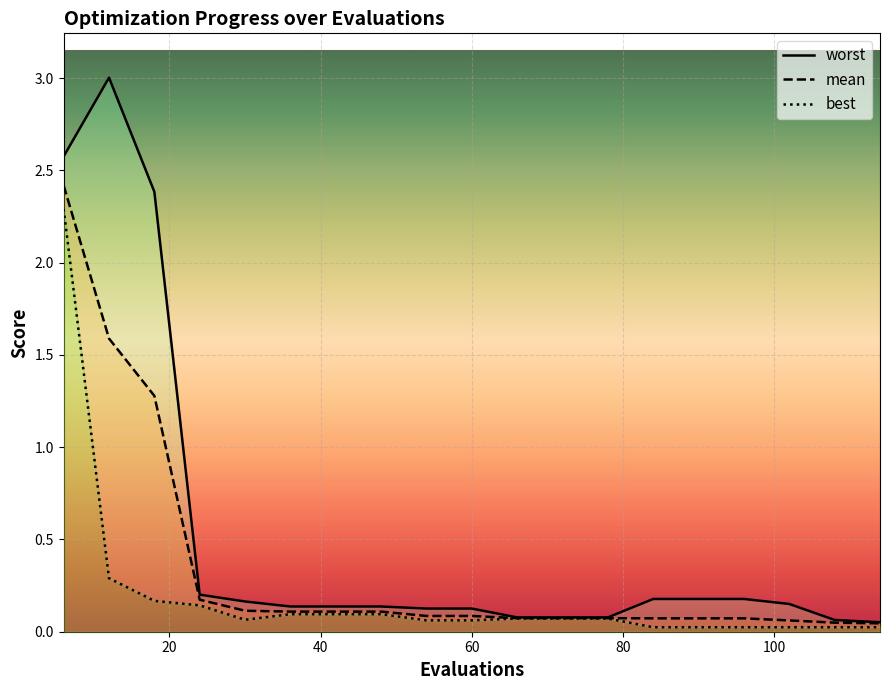

What is the value of the mean point at the 15th from the left?

0.1